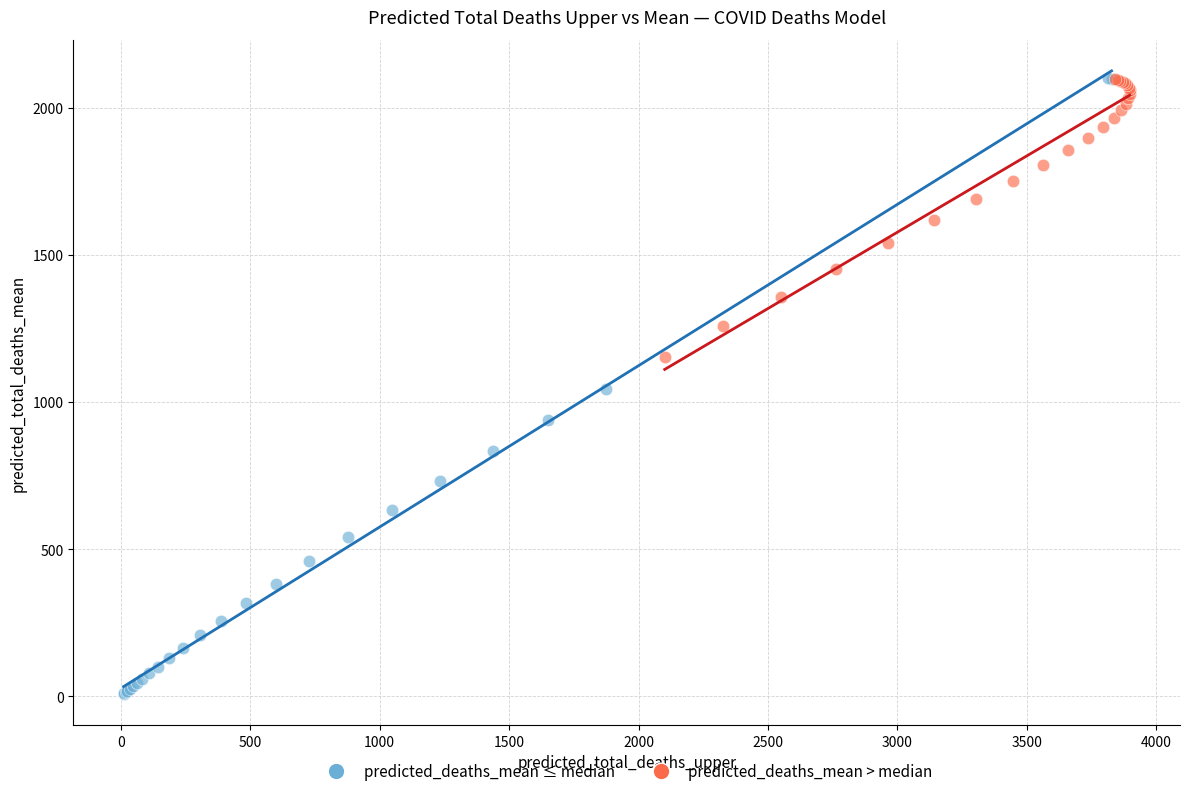

Which series contains the lowest Y value?

predicted_deaths_mean ≤ median